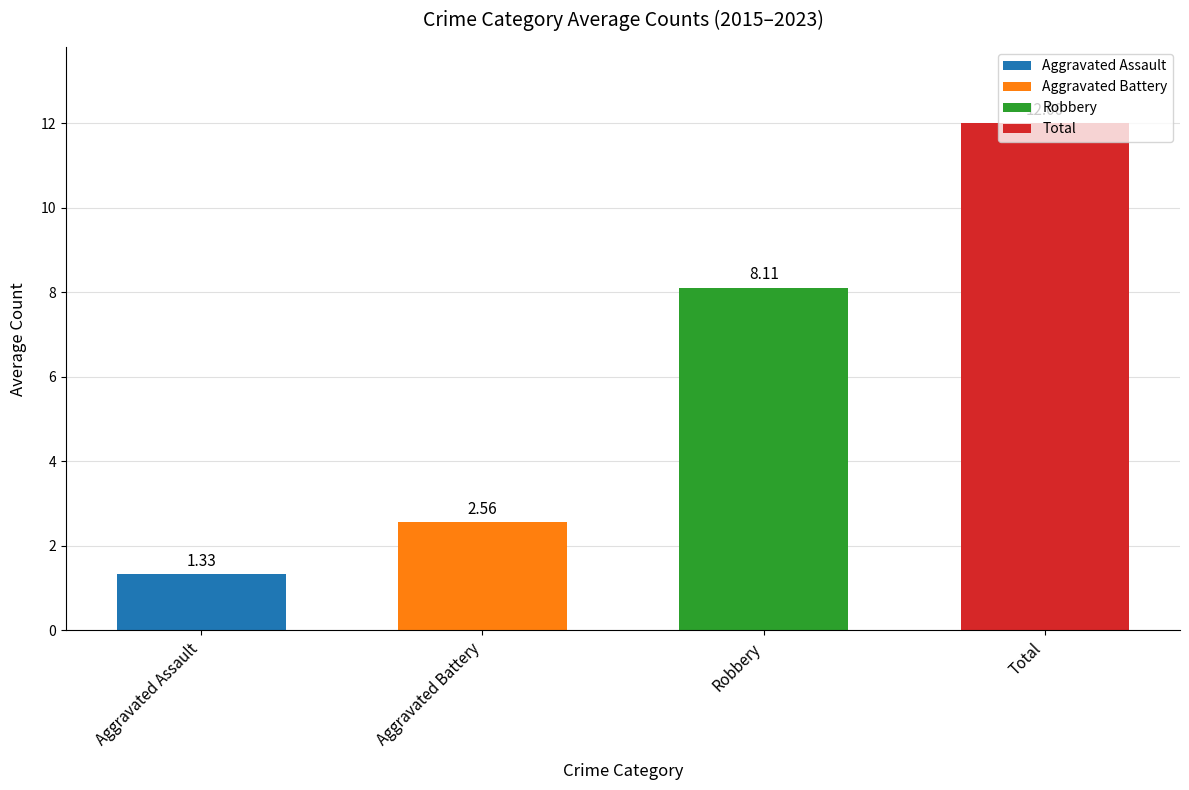

What is the average value?

6.0